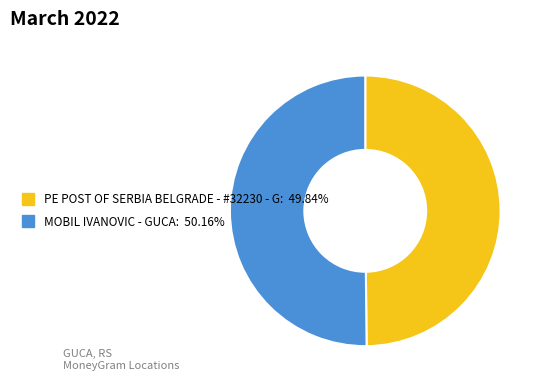

The MOBIL IVANOVIC - GUCA slice represents 58% of the pie. True or false?

False